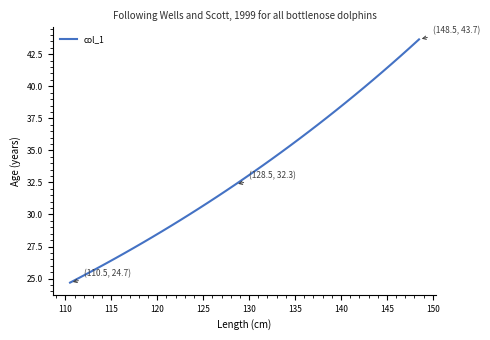

What is the difference between the maximum and minimum values?

19.0